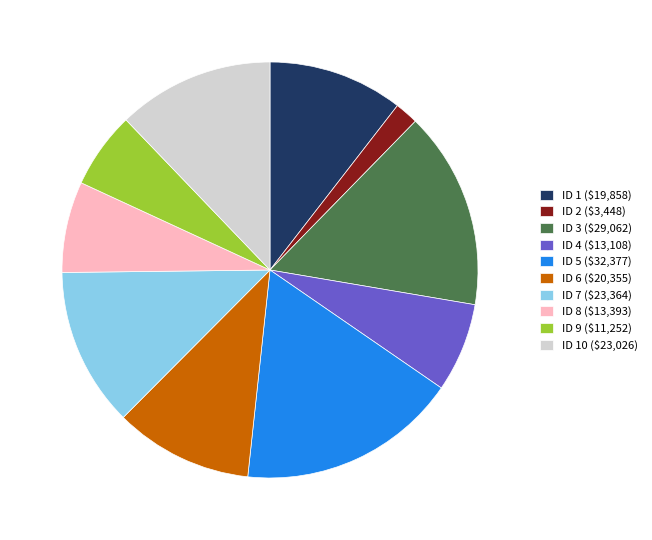

Is there a majority slice in this chart?

No